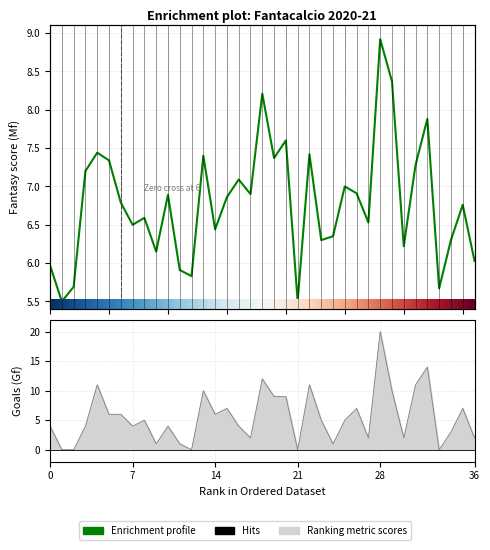

Reading right to left, extract all data points from this chart.

Mf: 6.0	6.8	6.3	5.7	7.9	7.3	6.2	8.4	8.9	6.5	6.9	7.0	6.3	6.3	7.4	5.5	7.6	7.4	8.2	6.9	7.1	6.9	6.4	7.4	5.8	5.9	6.9	6.2	6.6	6.5	6.8	7.3	7.4	7.2	5.7	5.5	6.0
Gf: 2.0	7.0	3.0	0.0	14.0	11.0	2.0	10.0	20.0	2.0	7.0	5.0	1.0	5.0	11.0	0.0	9.0	9.0	12.0	2.0	4.0	7.0	6.0	10.0	0.0	1.0	4.0	1.0	5.0	4.0	6.0	6.0	11.0	4.0	0.0	0.0	4.0